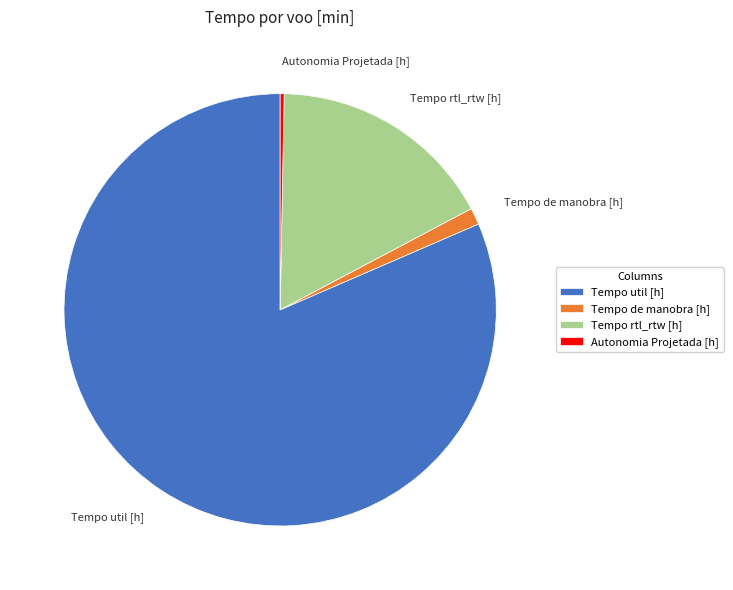

Rank the categories by value from highest to lowest.

Tempo util [h], Tempo rtl_rtw [h], Tempo de manobra [h], Autonomia Projetada [h]